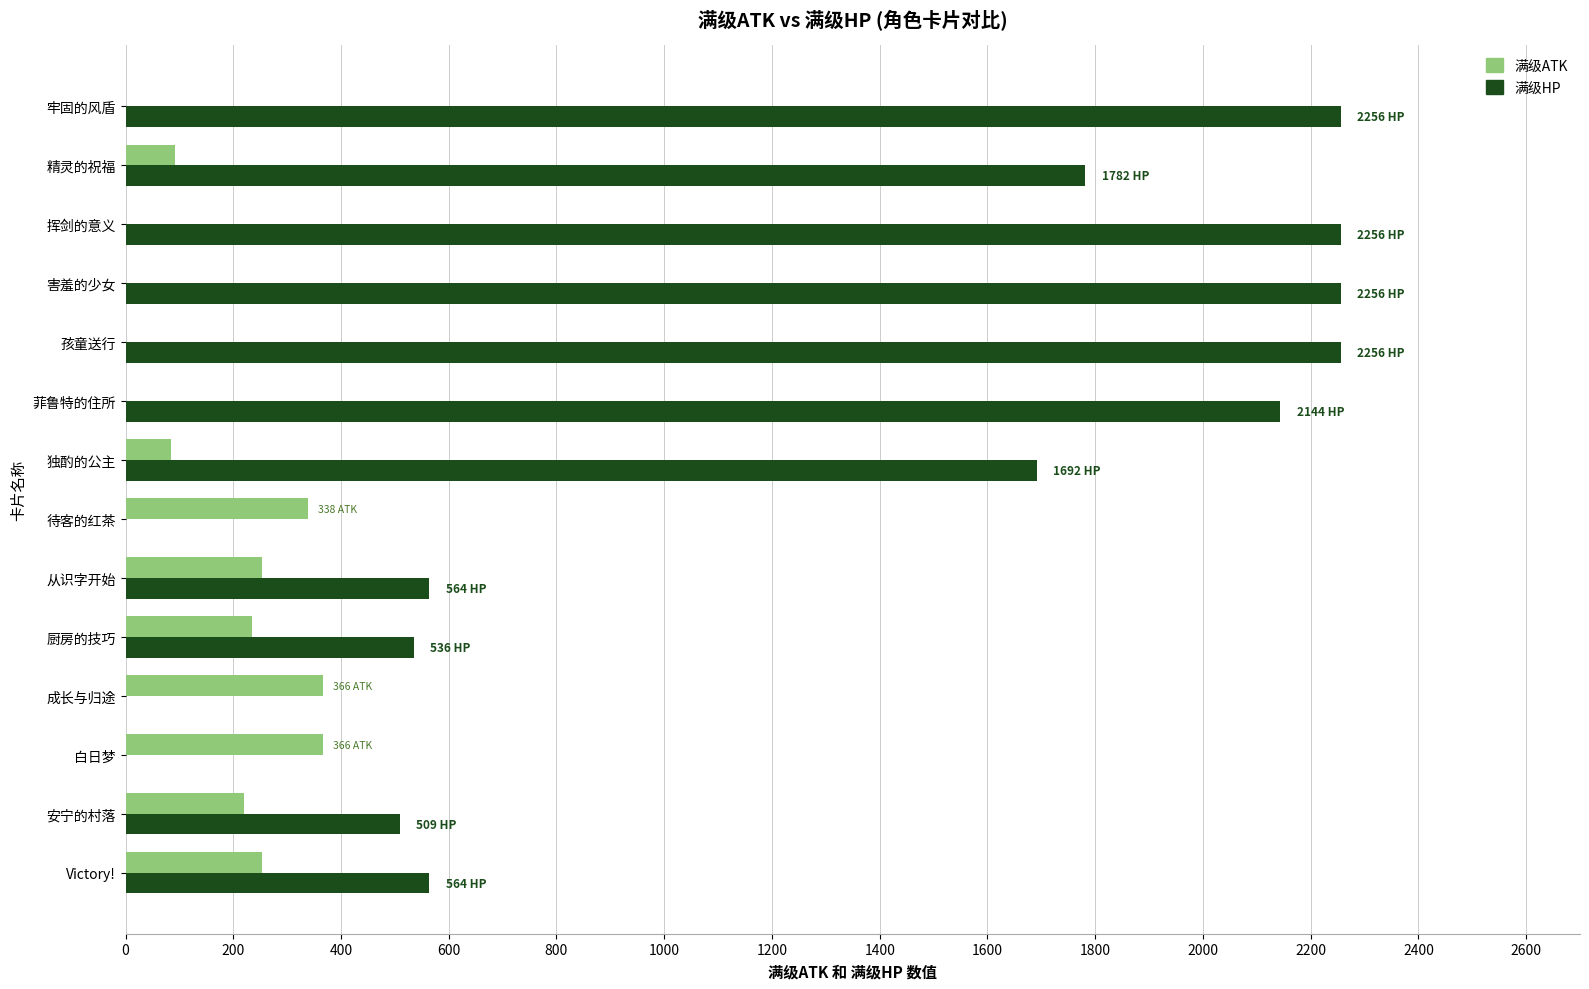

Which series has the largest total across all categories?

满级HP